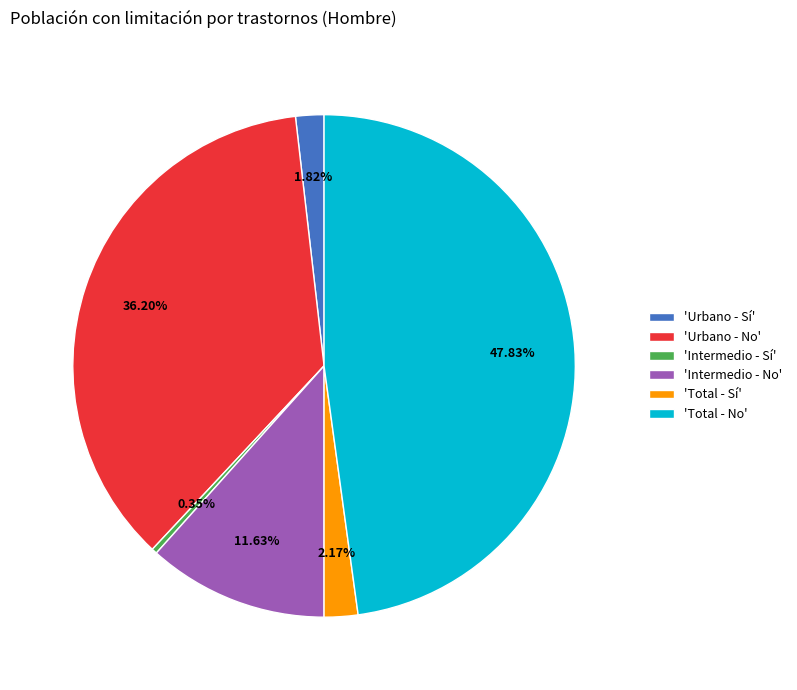

Is there a majority slice in this chart?

No